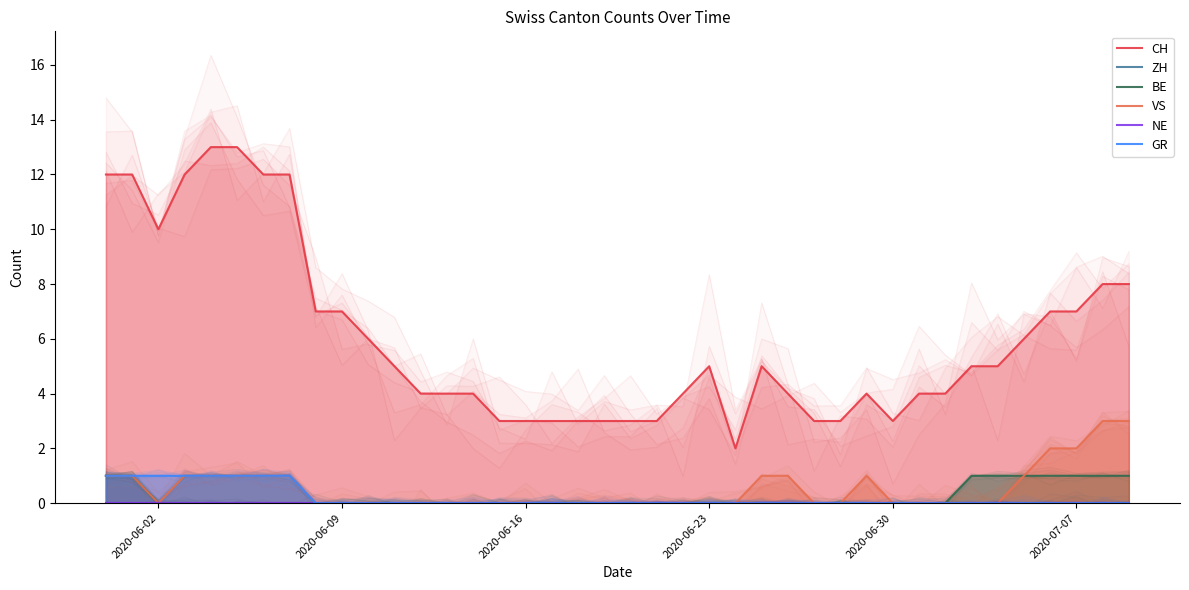

Which has a higher value, 14 or 2020-06-16?

2020-06-16